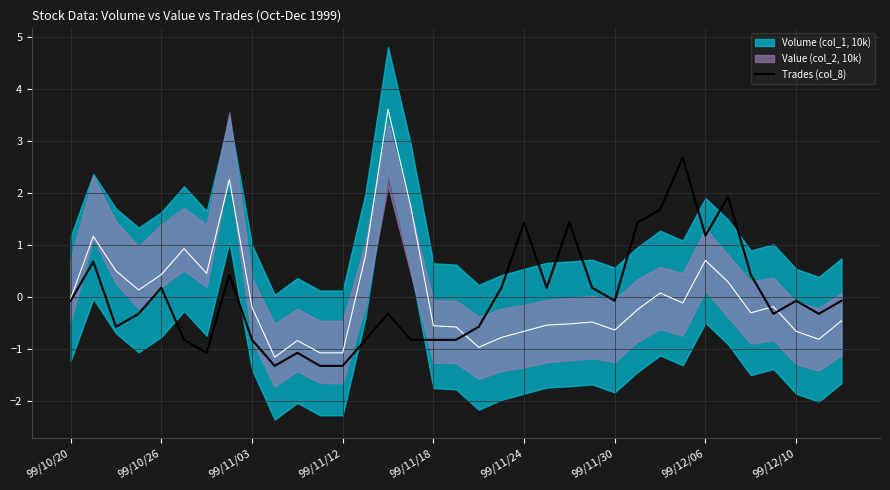

Is it true that Trades (col_8) equals -0.8 at 99/11/18?

True